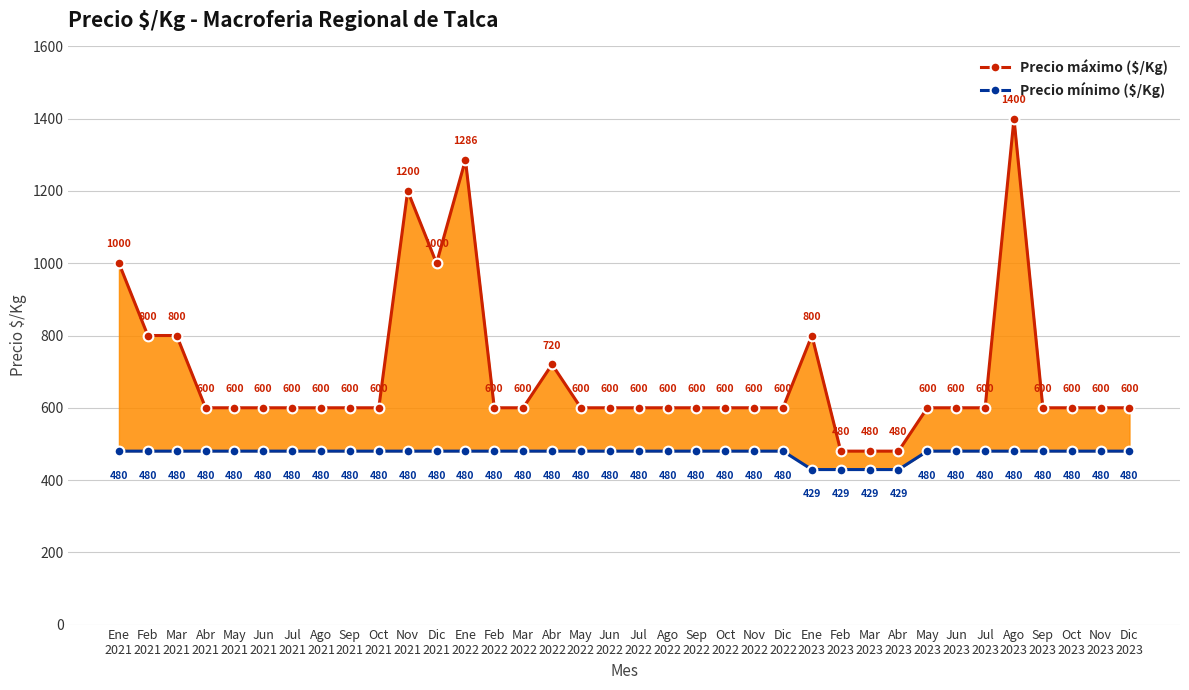

What is the average value of the Precio mínimo ($/Kg) series?

474